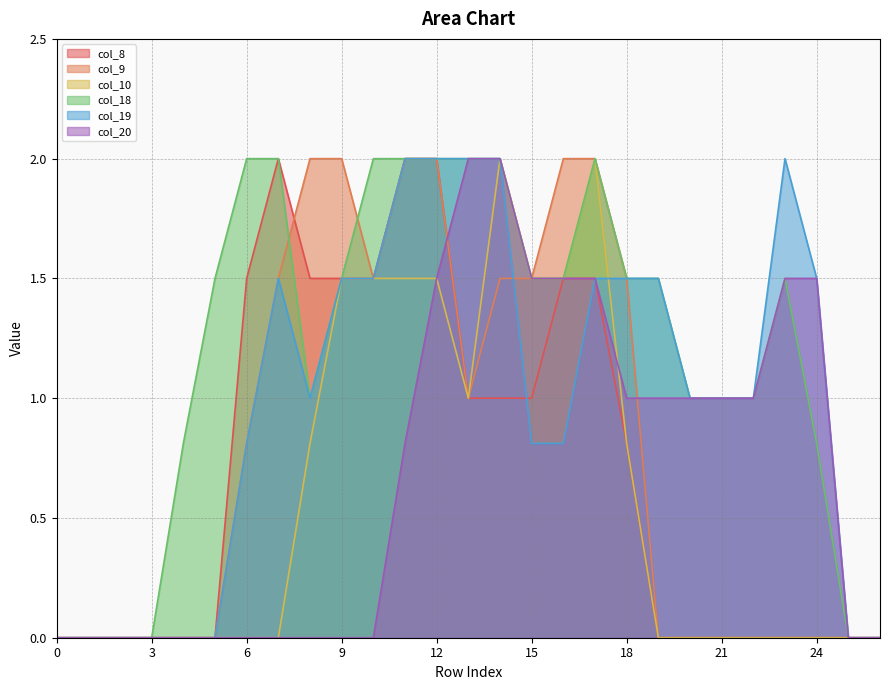

How many interior local valleys does the col_9 series have?

2